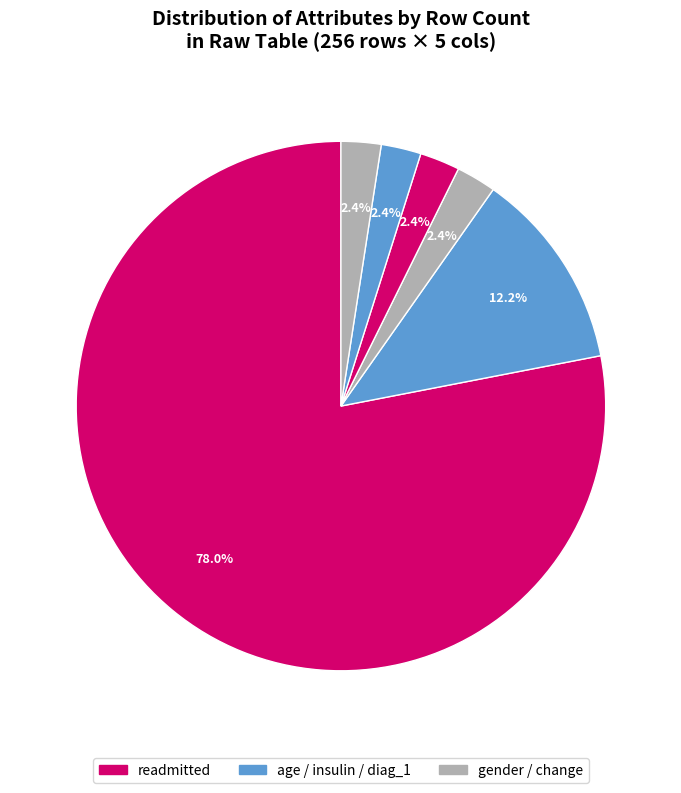

Count the number of slices in the pie.

6